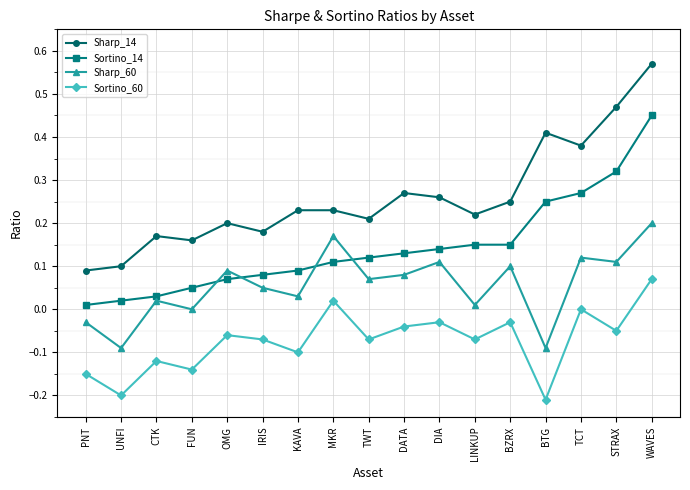

At which category does Sharp_60 reach its first local peak?

CTK